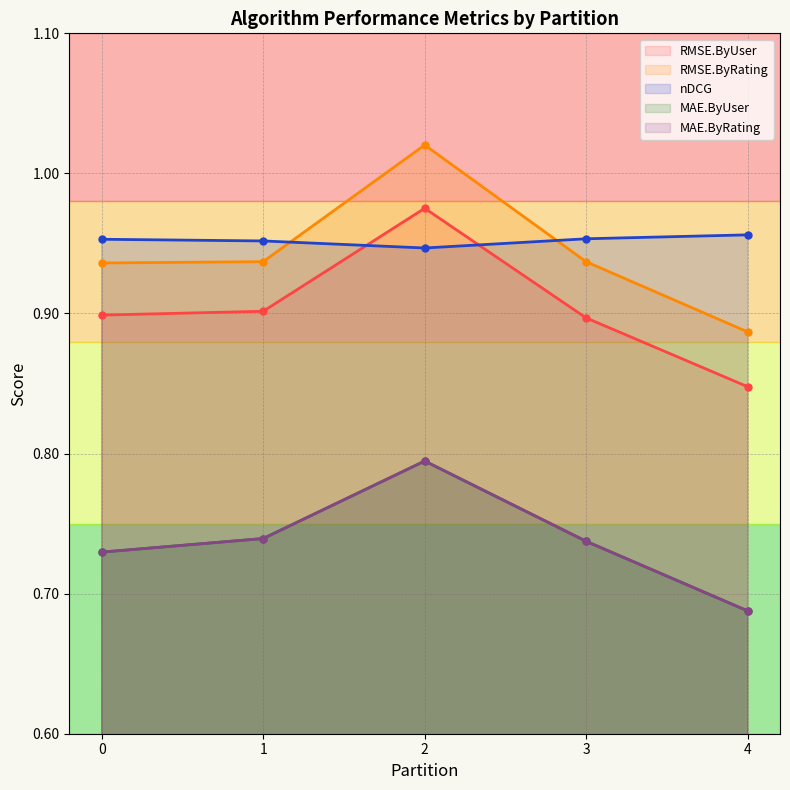

What is the difference between the highest and lowest values at 2?

0.2